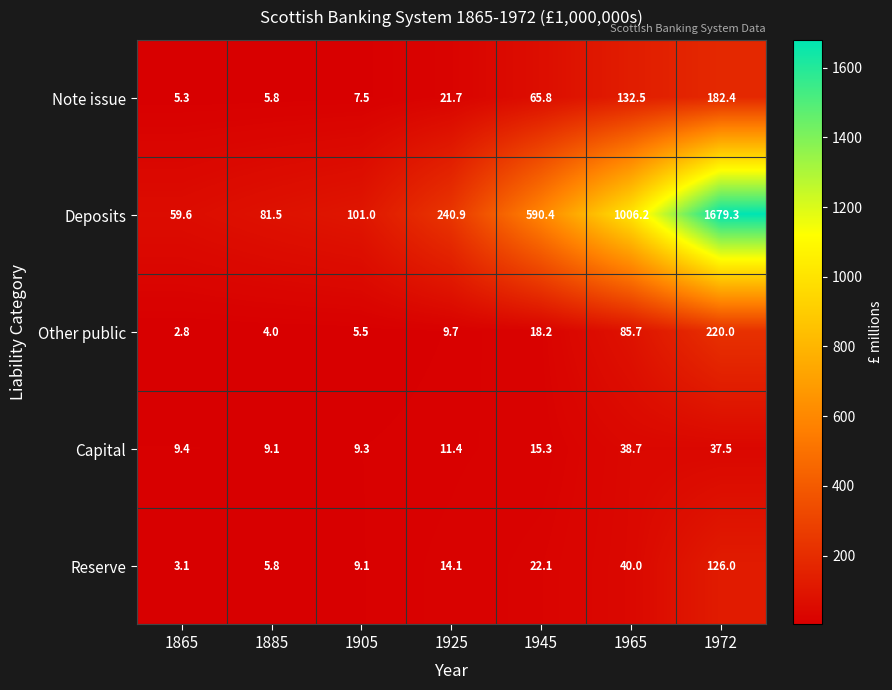

How many series are shown in this chart?

5